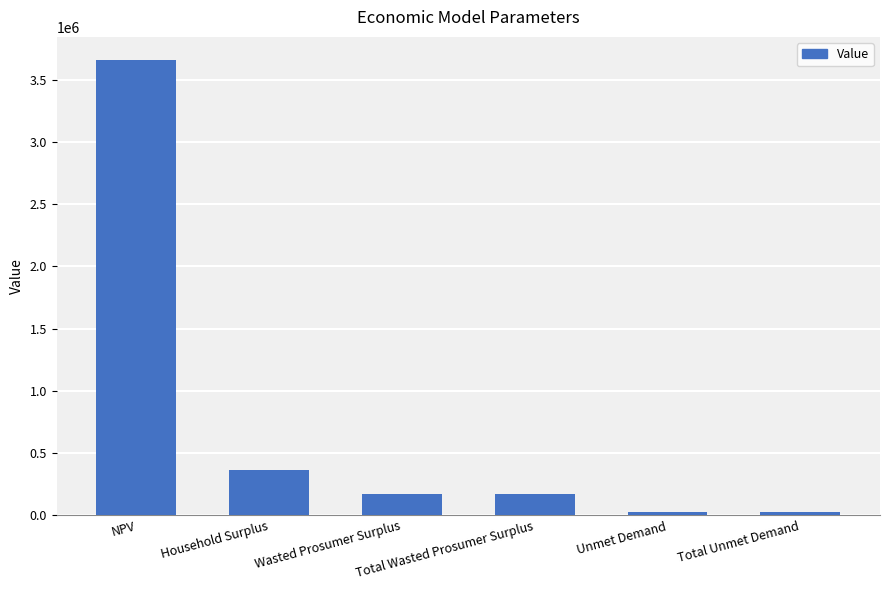

How many values exceed 173398?

4